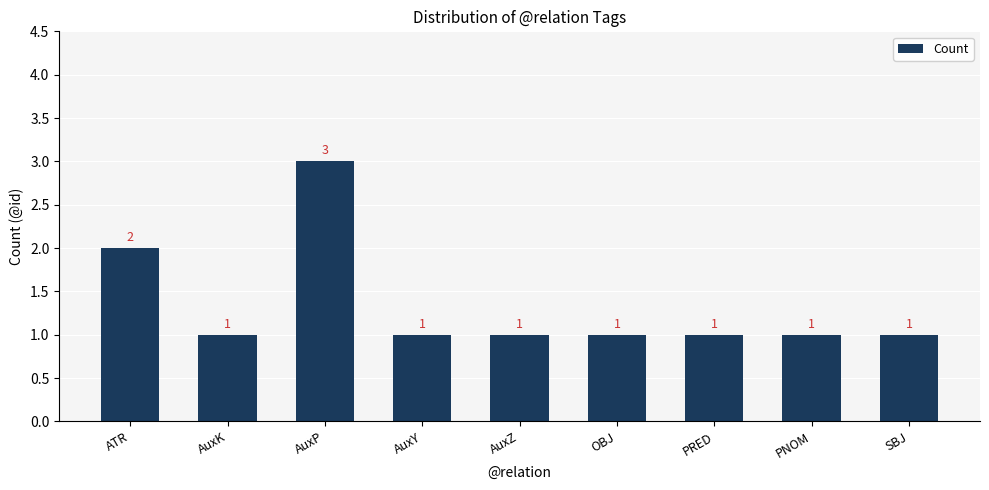

The chart shows a value of 1 at SBJ. True or false?

True